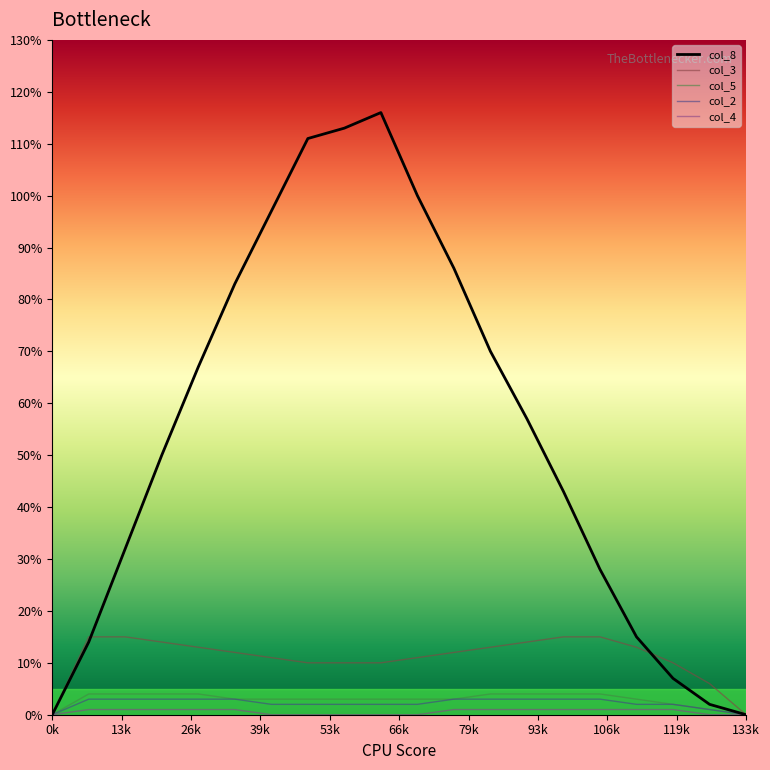

Does the chart have visible grid lines?

No